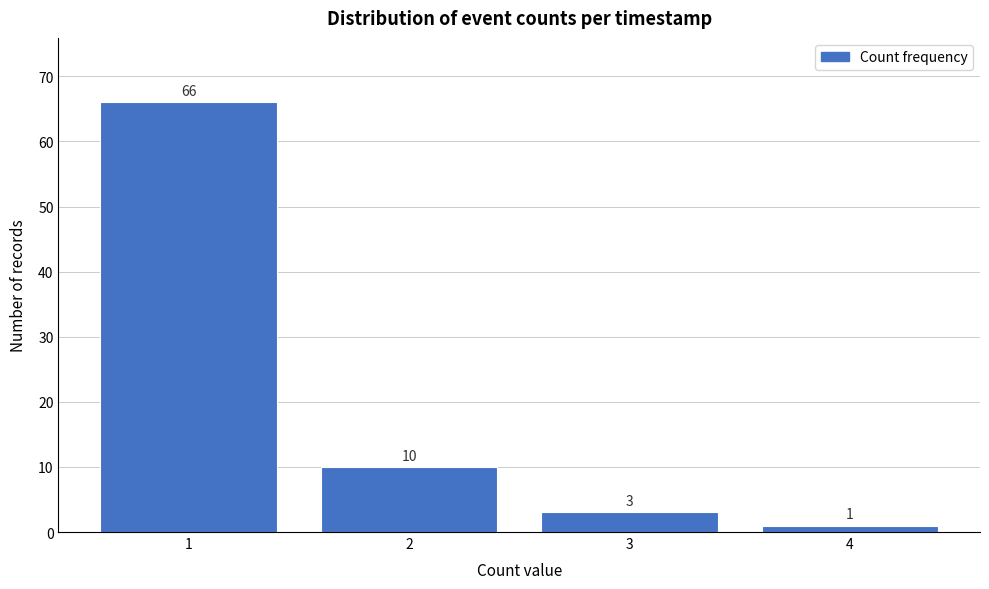

Reading left to right, list every bar in this chart as the range it spans on the x-axis followed by its height.

0.5 to 1.5: 66
1.5 to 2.5: 10
2.5 to 3.5: 3
3.5 to 4.5: 1